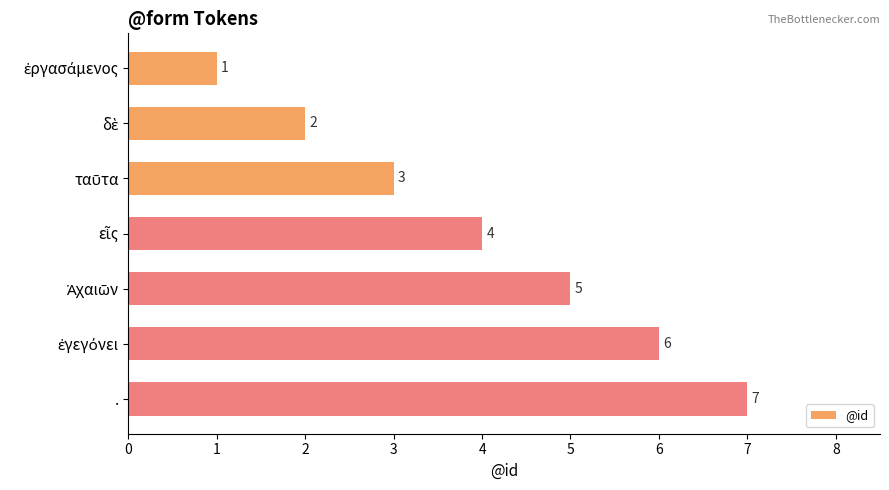

What is the difference between the maximum and minimum values?

6